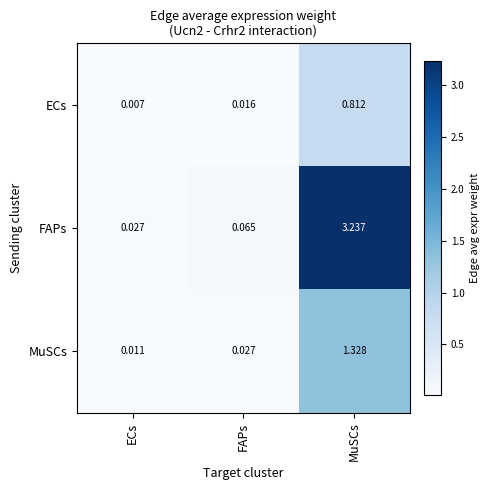

Which series has the largest range (max minus min)?

FAPs